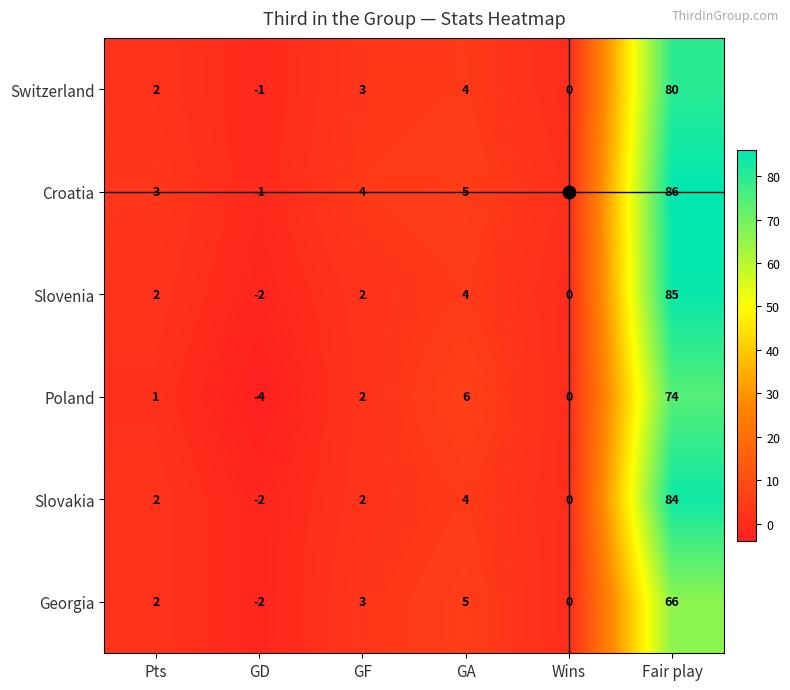

At how many categories does at least one series exceed 82?

1